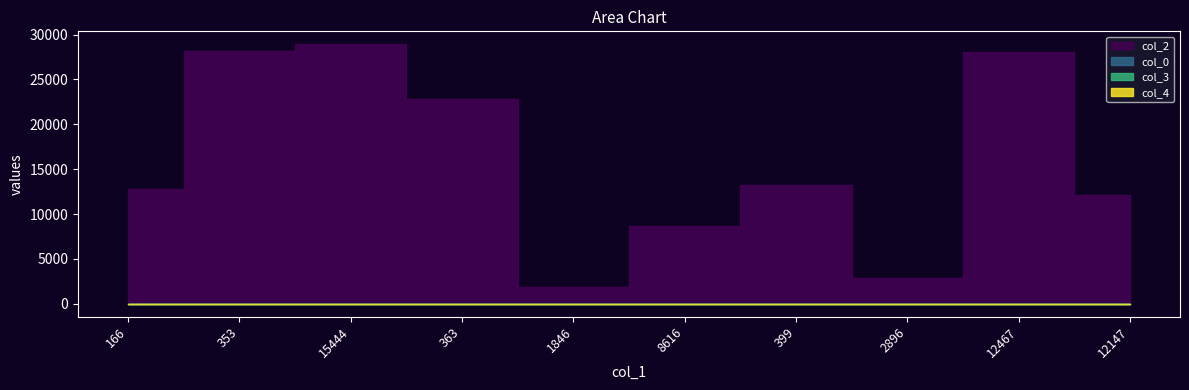

At how many categories does at least one series exceed 9424?

7